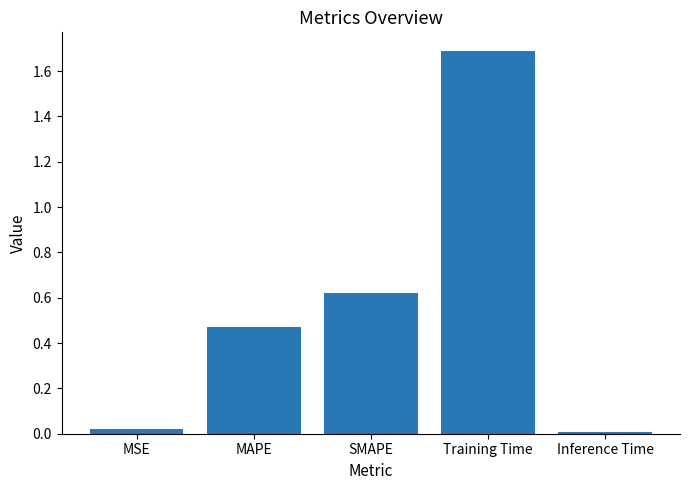

What is the change in value from SMAPE to Training Time?

+1.1